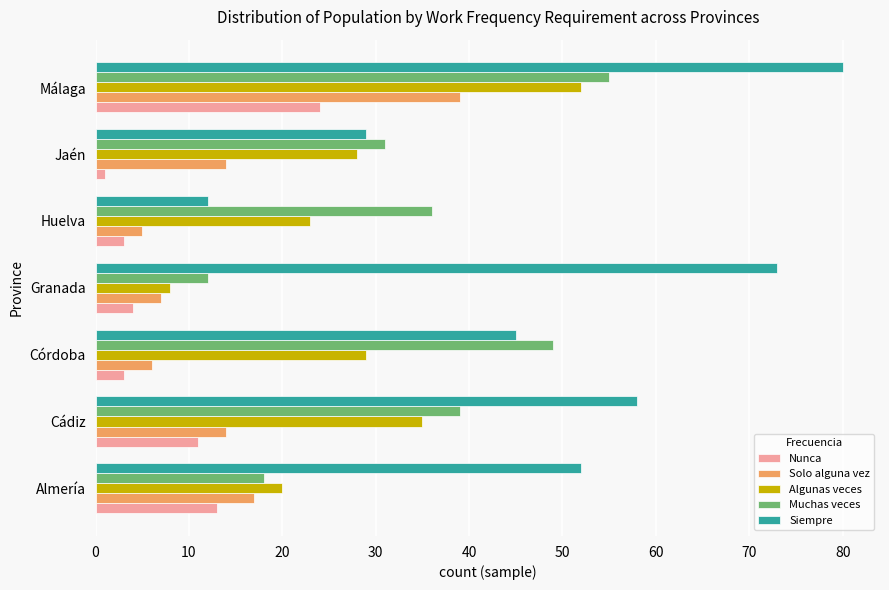

Count the number of data series in this chart.

5